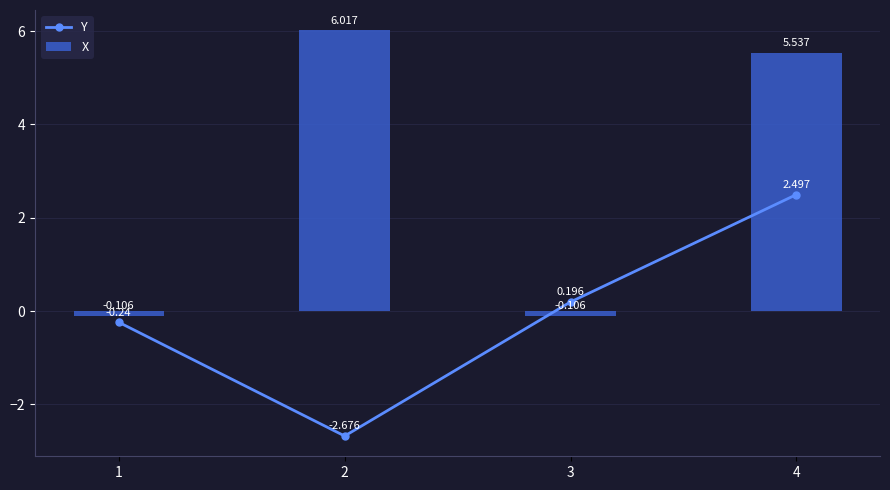

The Y series shows -1.6 at 2. True or false?

False